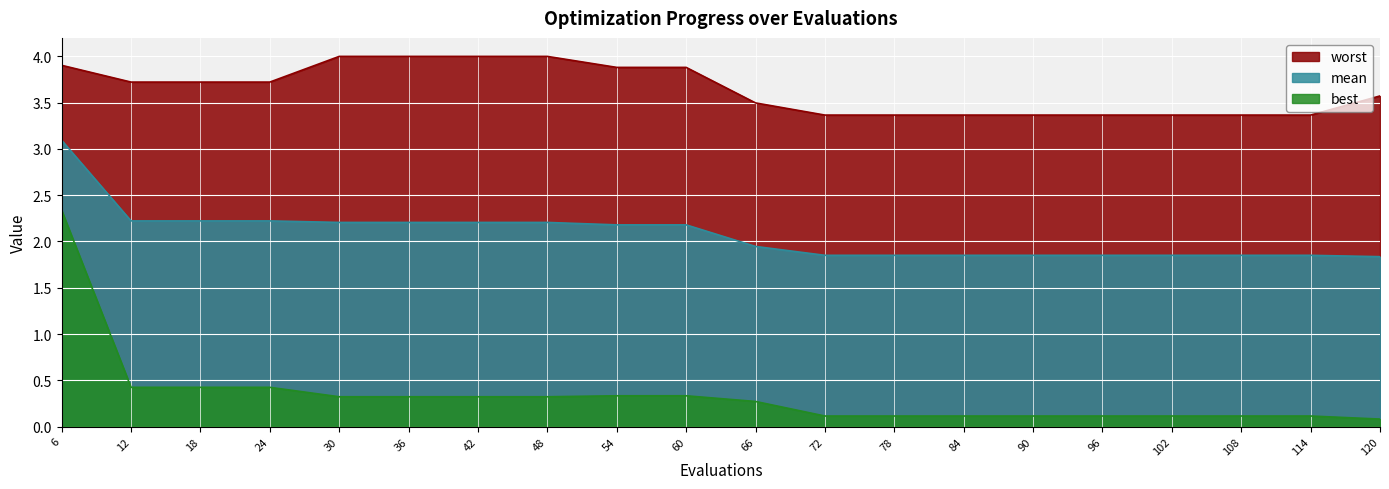

Is it true that mean equals 2.2 at 30?

True